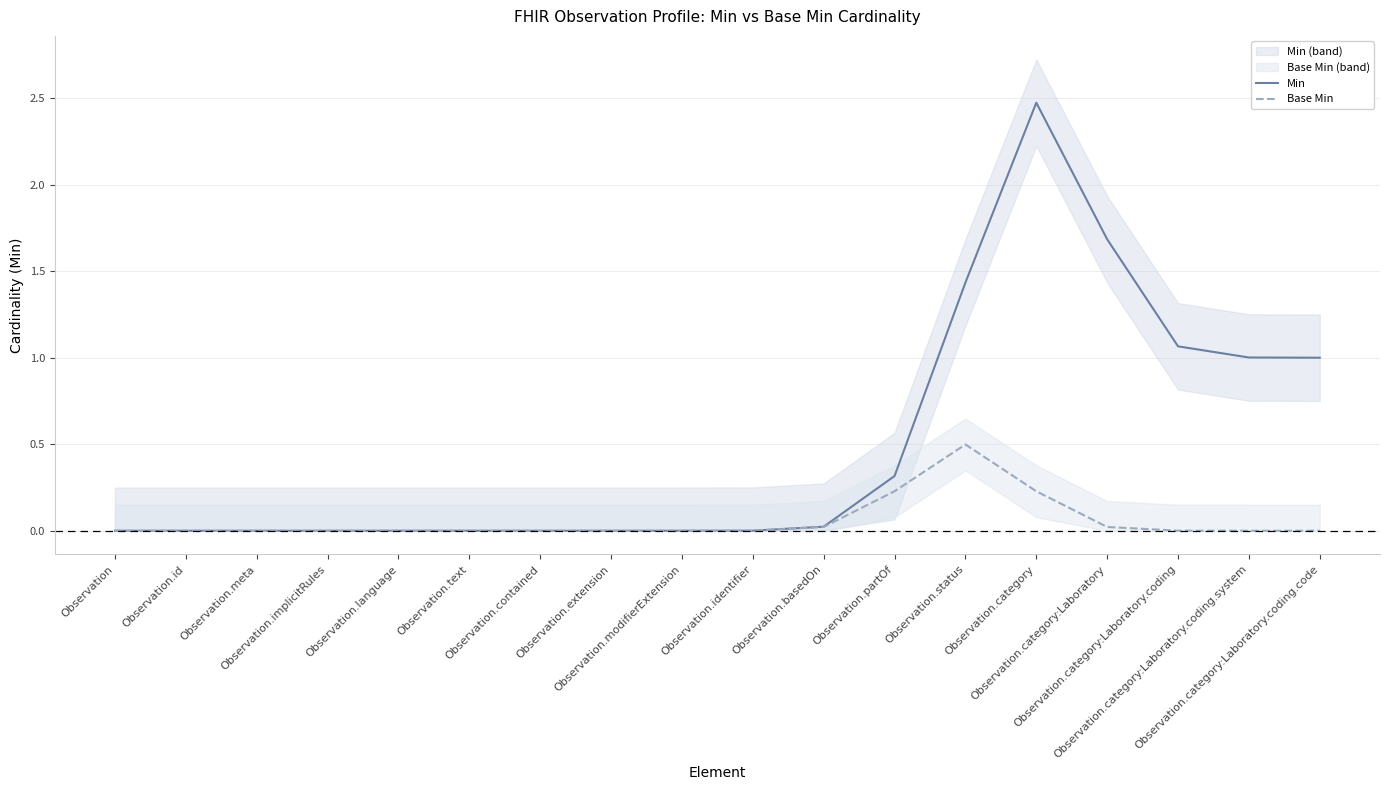

What is the highest value of the Min series?

2.5